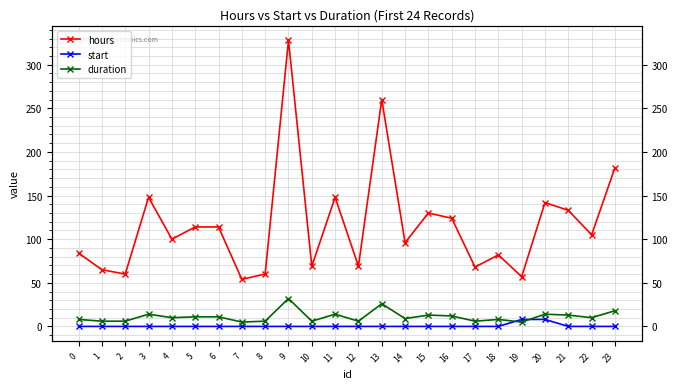

How many values in the duration series are below 10?

11